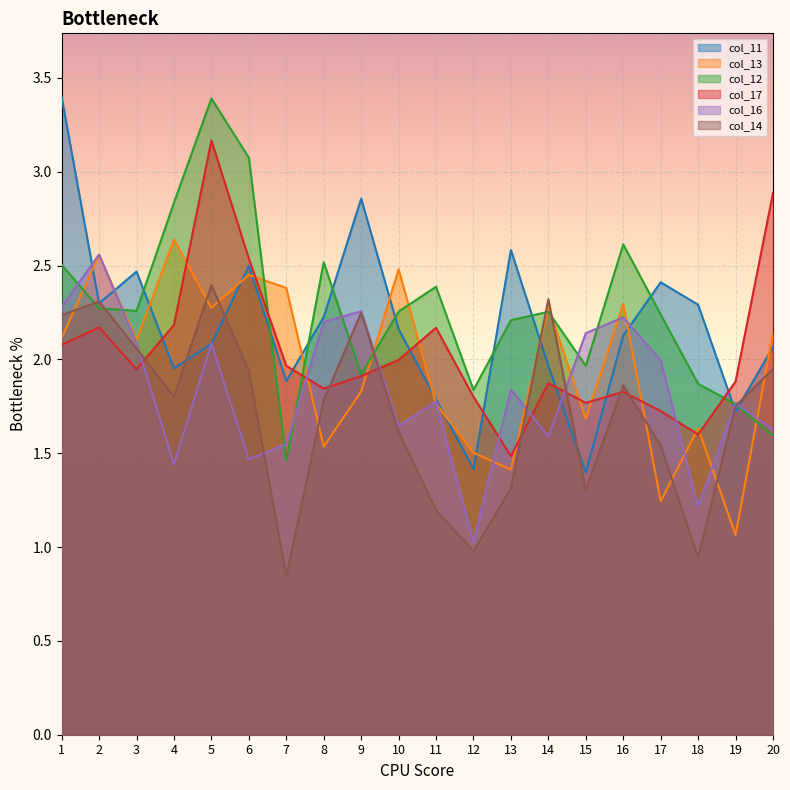

Reading left to right, transcribe all the data shown in this chart.

col_11: 1=3.4	2=2.3	3=2.5	4=2.0	5=2.1	6=2.5	7=1.9	8=2.2	9=2.9	10=2.2	11=1.8	12=1.4	13=2.6	14=2.0	15=1.4	16=2.1	17=2.4	18=2.3	19=1.7	20=2.1
col_13: 1=2.1	2=2.6	3=2.1	4=2.6	5=2.3	6=2.5	7=2.4	8=1.5	9=1.8	10=2.5	11=1.8	12=1.5	13=1.4	14=2.3	15=1.7	16=2.3	17=1.2	18=1.6	19=1.1	20=2.1
col_12: 1=2.5	2=2.3	3=2.3	4=2.8	5=3.4	6=3.1	7=1.5	8=2.5	9=1.9	10=2.3	11=2.4	12=1.8	13=2.2	14=2.3	15=2.0	16=2.6	17=2.2	18=1.9	19=1.8	20=1.6
col_17: 1=2.1	2=2.2	3=1.9	4=2.2	5=3.2	6=2.5	7=2.0	8=1.8	9=1.9	10=2.0	11=2.2	12=1.8	13=1.5	14=1.9	15=1.8	16=1.8	17=1.7	18=1.6	19=1.9	20=2.9
col_16: 1=2.3	2=2.6	3=2.1	4=1.4	5=2.1	6=1.5	7=1.5	8=2.2	9=2.3	10=1.6	11=1.8	12=1.0	13=1.8	14=1.6	15=2.1	16=2.2	17=2.0	18=1.2	19=1.8	20=1.6
col_14: 1=2.2	2=2.3	3=2.1	4=1.8	5=2.4	6=1.9	7=0.8	8=1.8	9=2.2	10=1.6	11=1.2	12=1.0	13=1.3	14=2.3	15=1.3	16=1.9	17=1.5	18=0.9	19=1.8	20=1.9